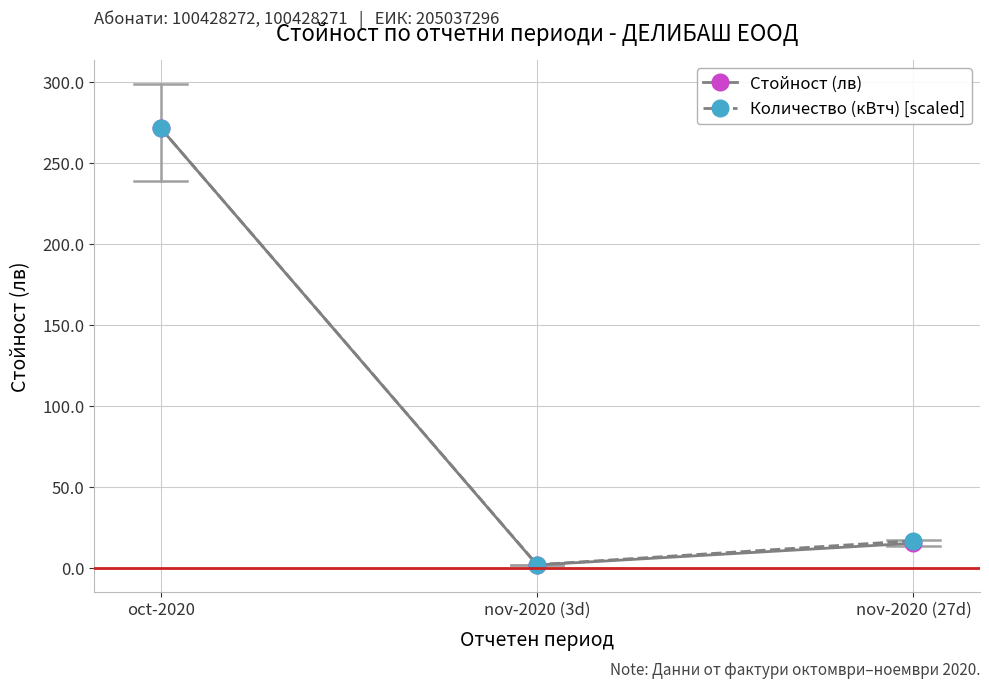

Which series has the widest spread of values?

Стойност (лв)